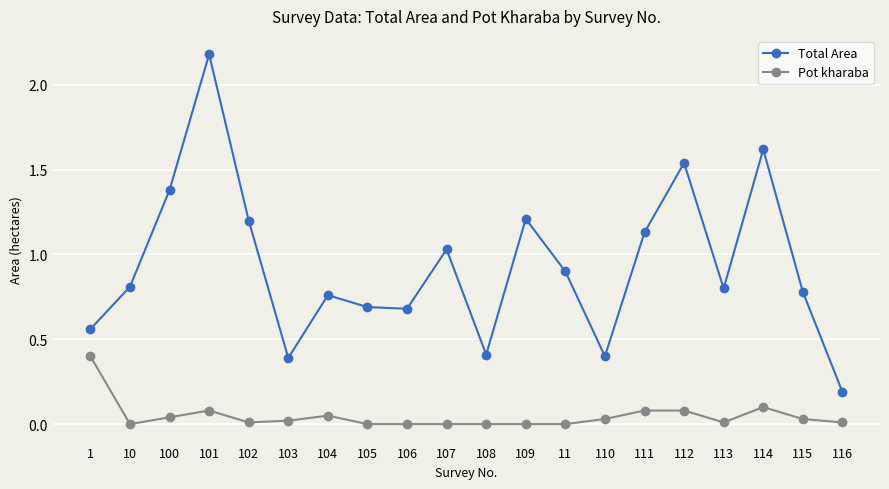

What is the sum of all Total Area values?

18.7